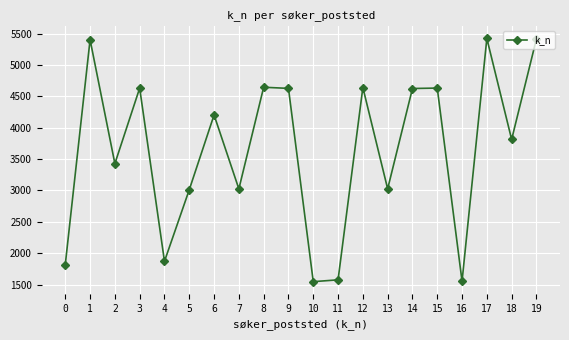

How many interior local peaks (higher than both neighbors) does the data have?

7